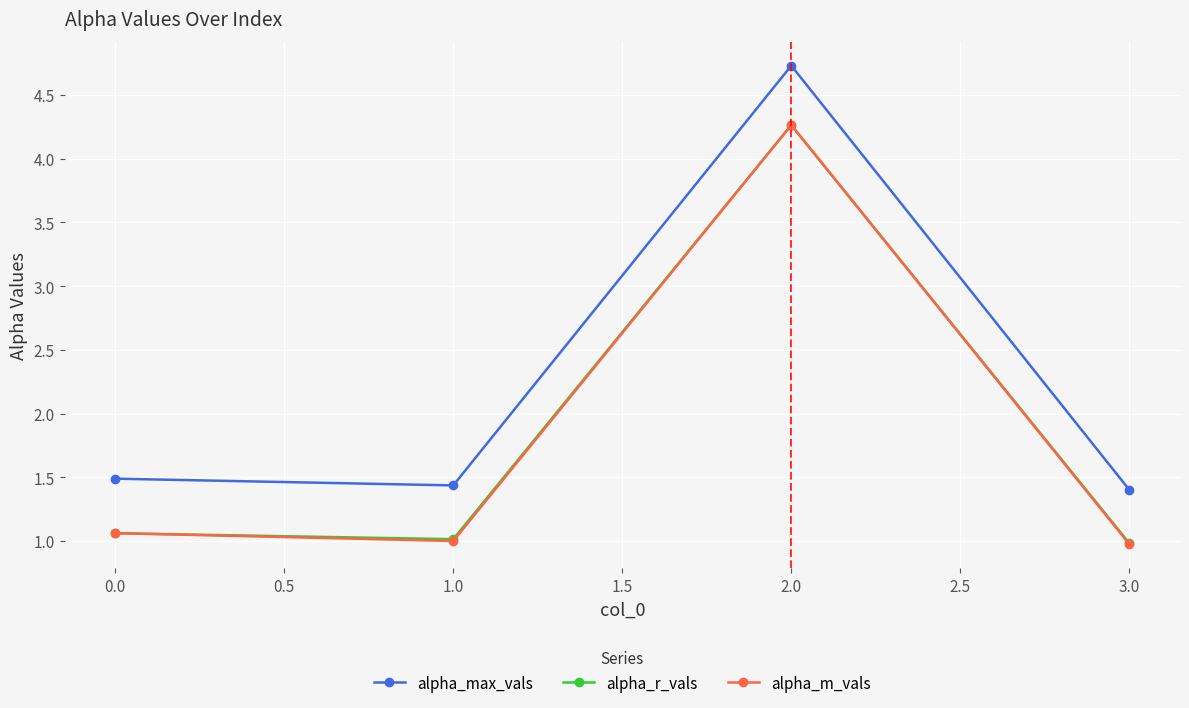

How many interior local valleys does the alpha_r_vals series have?

1